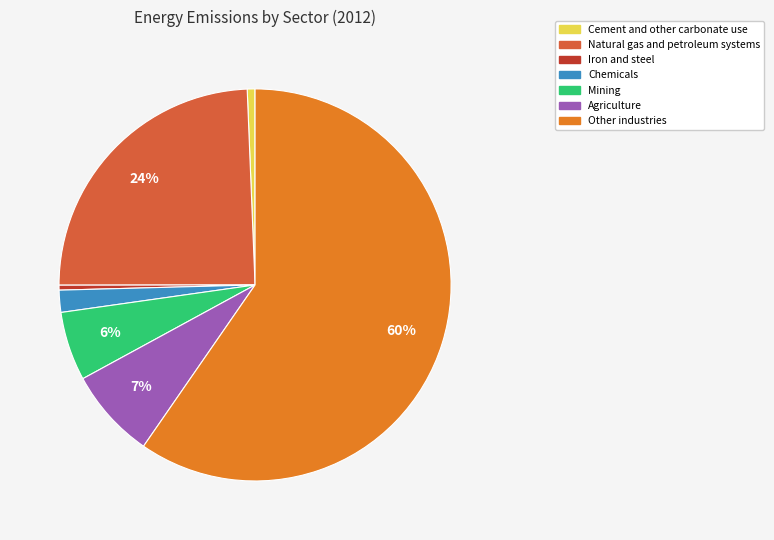

Does Mining represent more than half of the total?

No